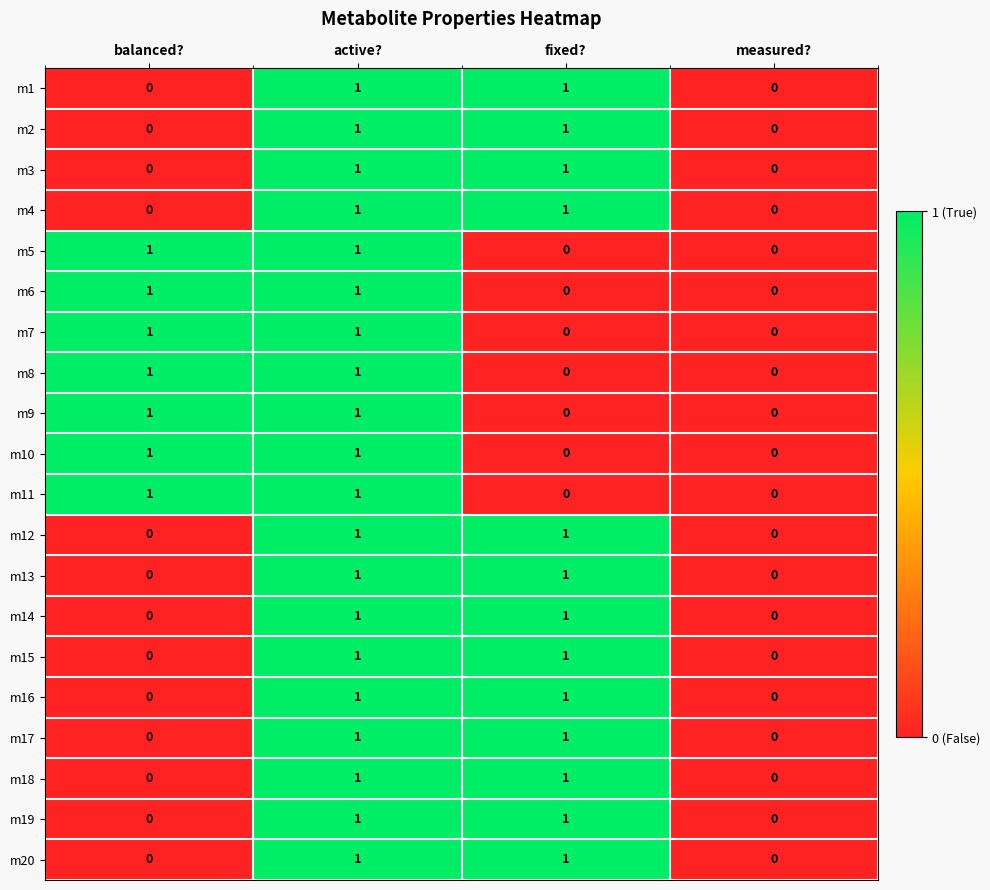

At which category is the sum across all series the highest?

active?